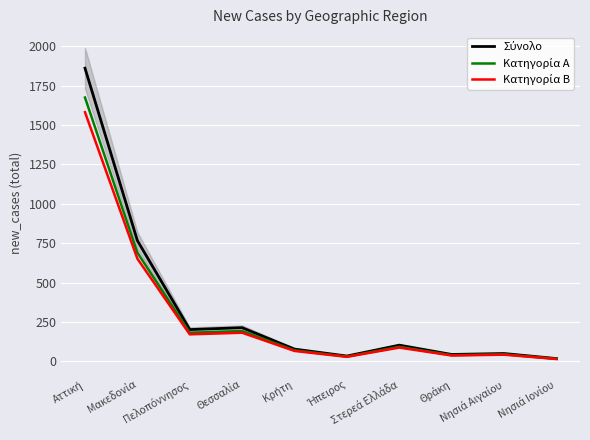

Which series changed the most between Μακεδονία and Στερεά Ελλάδα?

Σύνολο